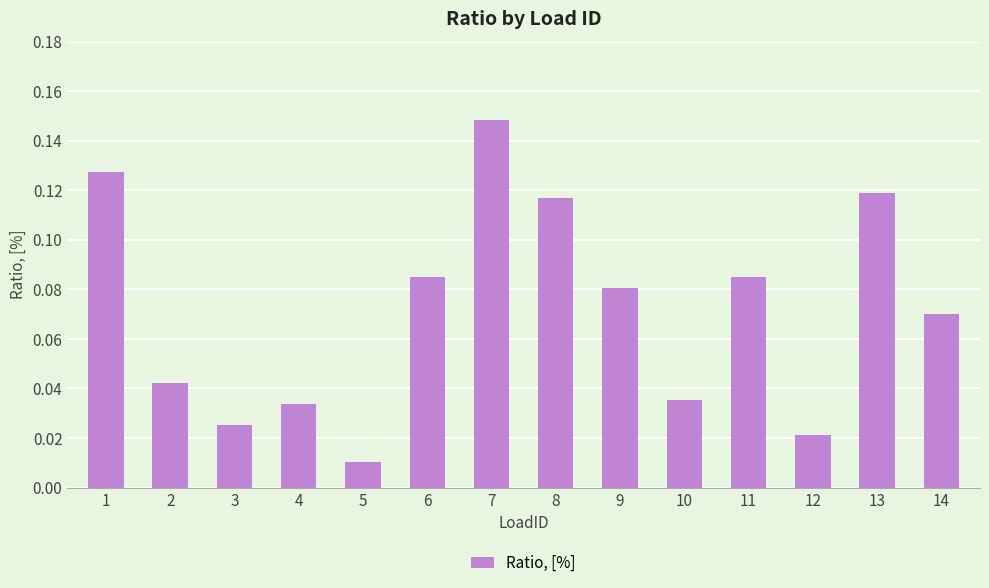

What is the sum of all values?

1.0